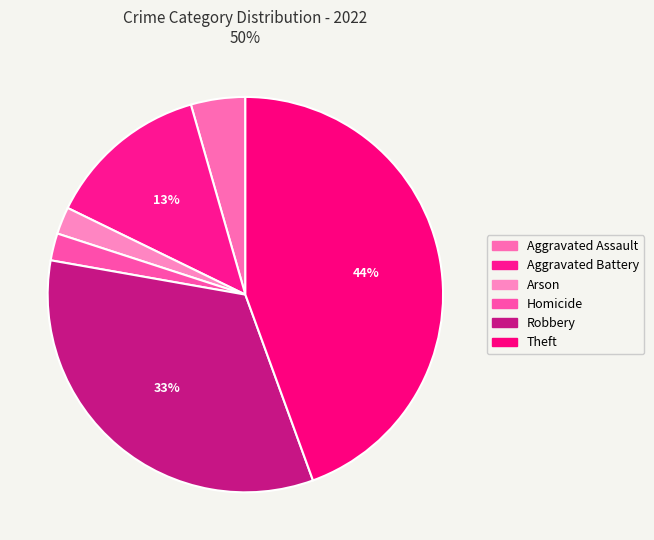

Which slice is the largest?

Theft